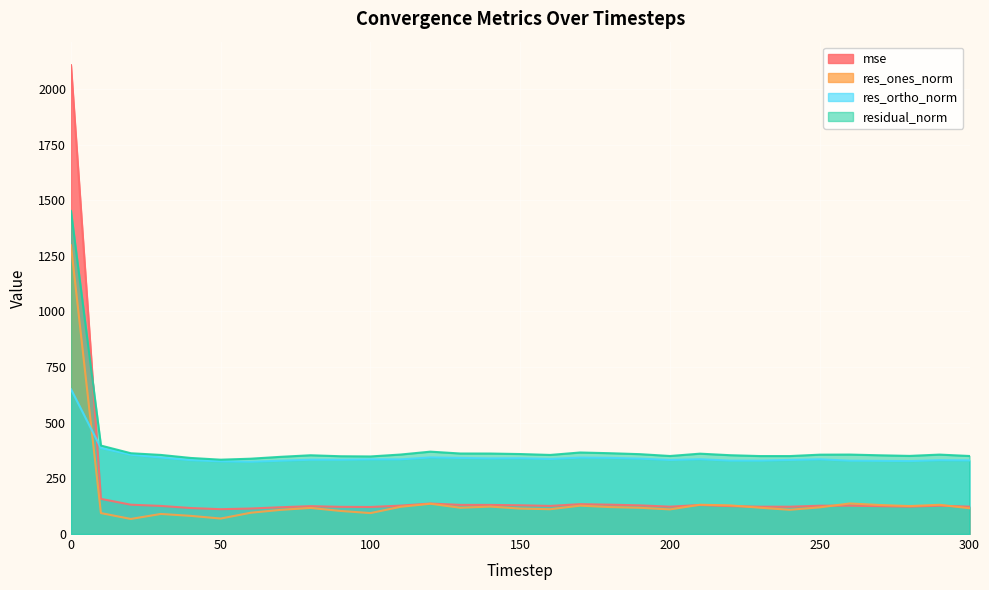

How many lines are shown in the chart?

4